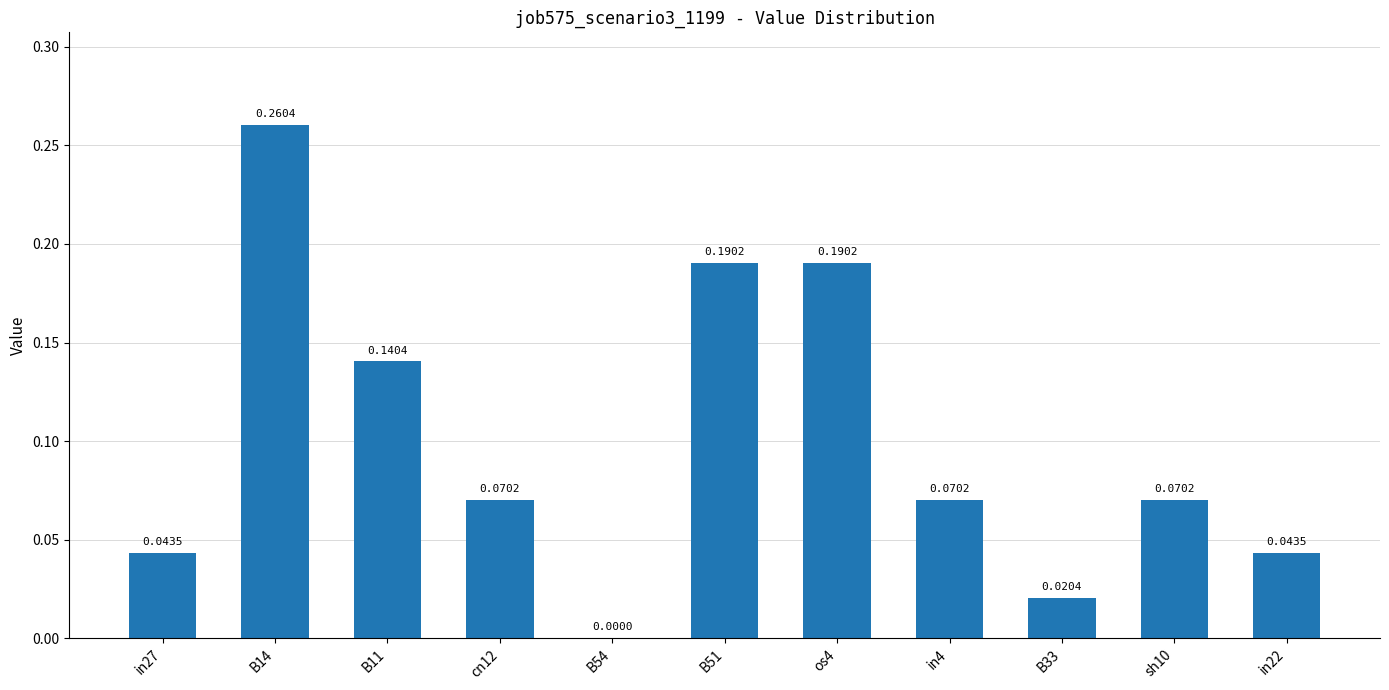

What is the sum of all values?

1.1